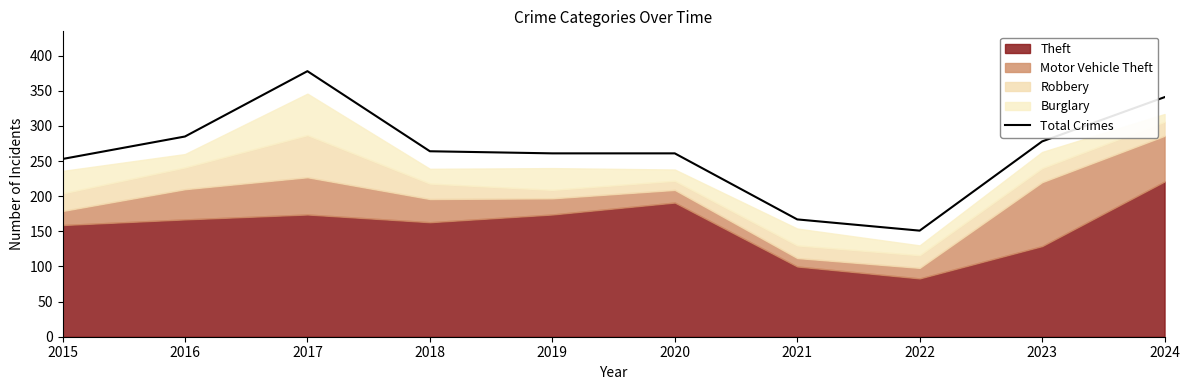

Which has a higher value, 2018 or 2024?

2024